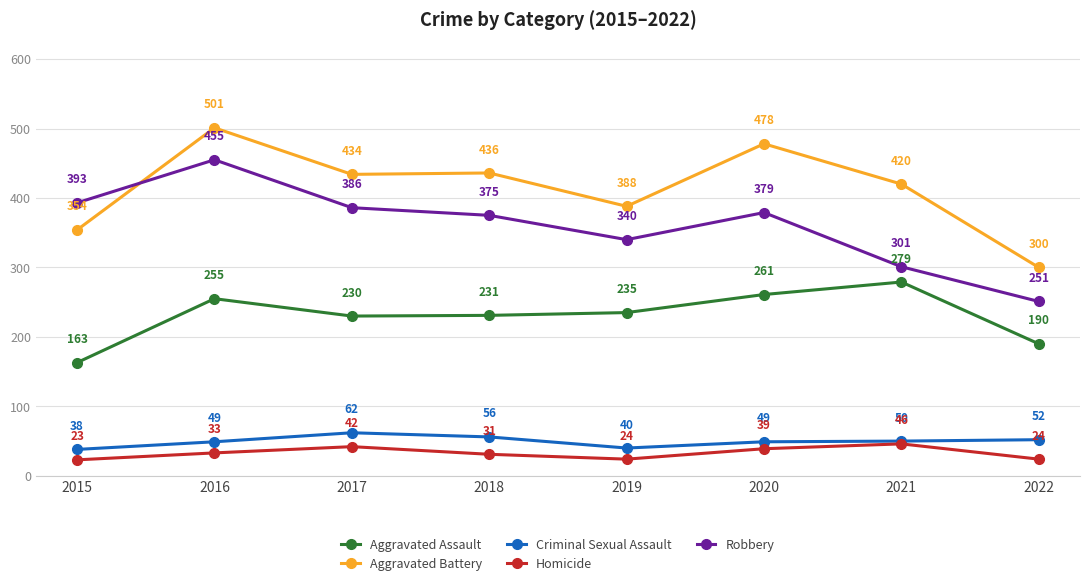

What is the difference between the highest and lowest values at 2016?

468